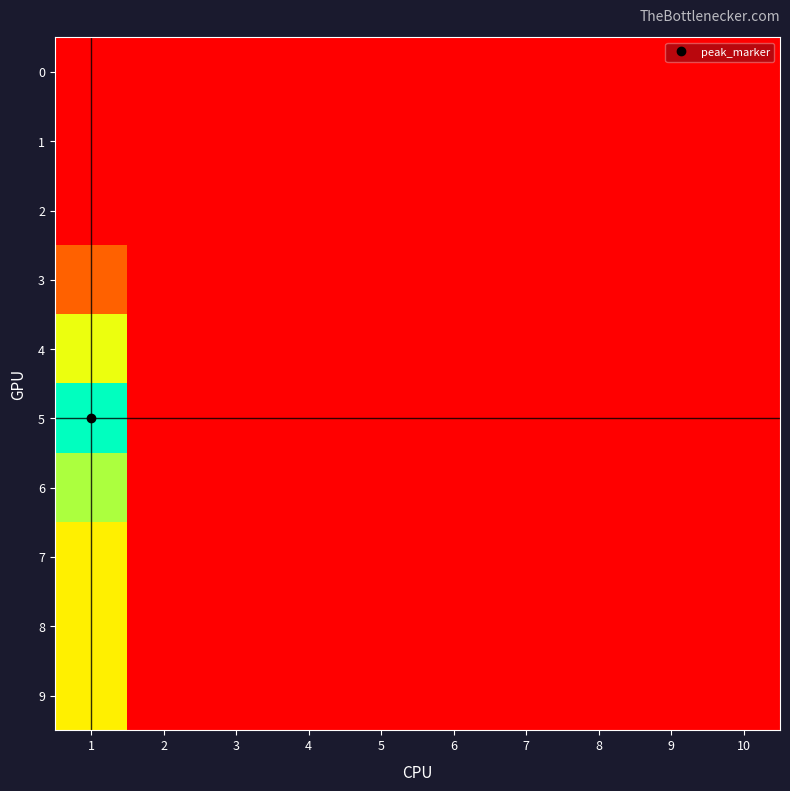

What is the spread (max minus min) of values at 1?

141